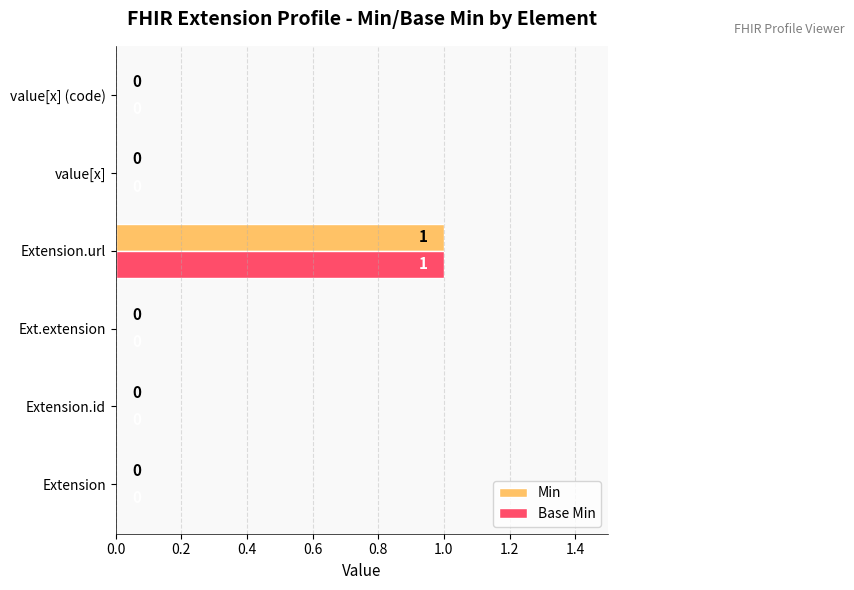

Which category has the highest value in the Min series?

Extension.url